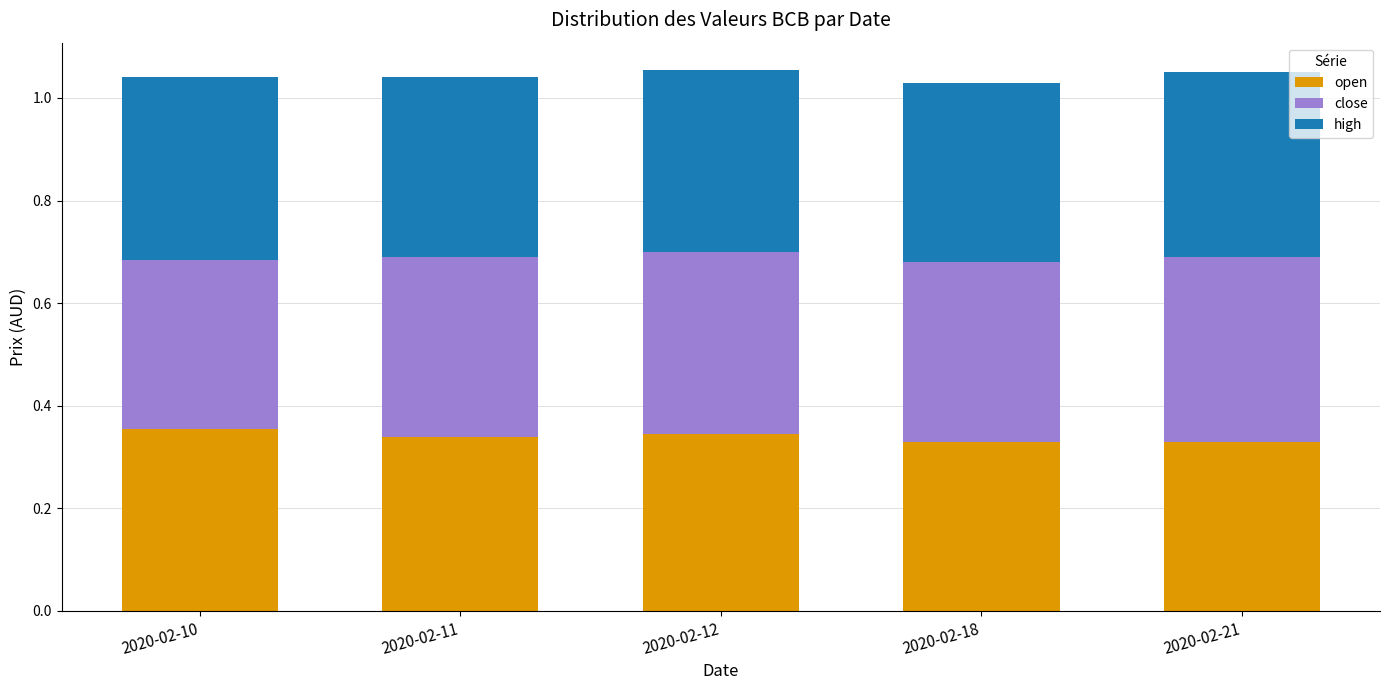

Count the open values in the range 0 to 1.

5